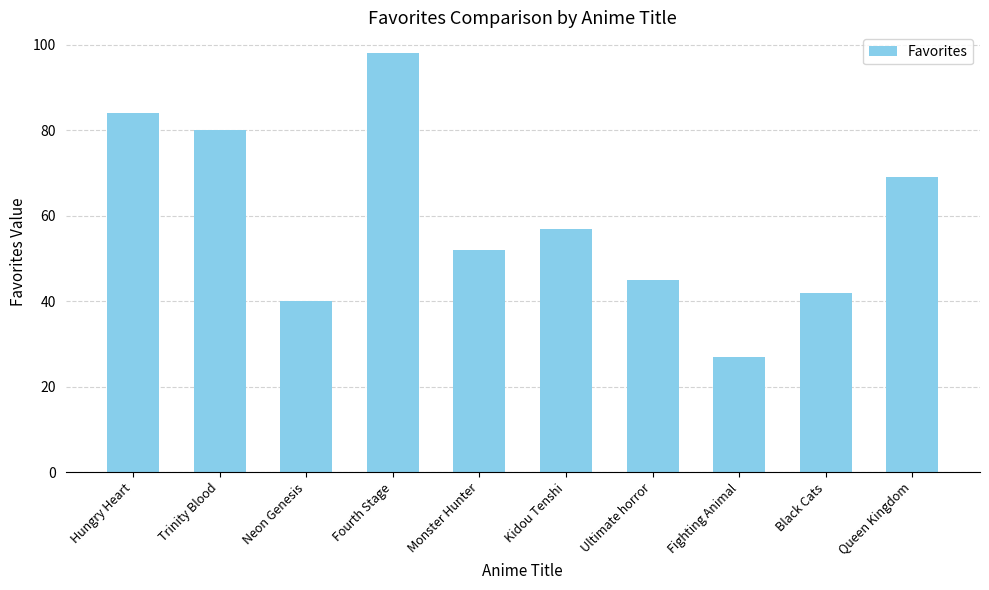

What is the sum of the values at Hungry Heart and Kidou Tenshi?

141